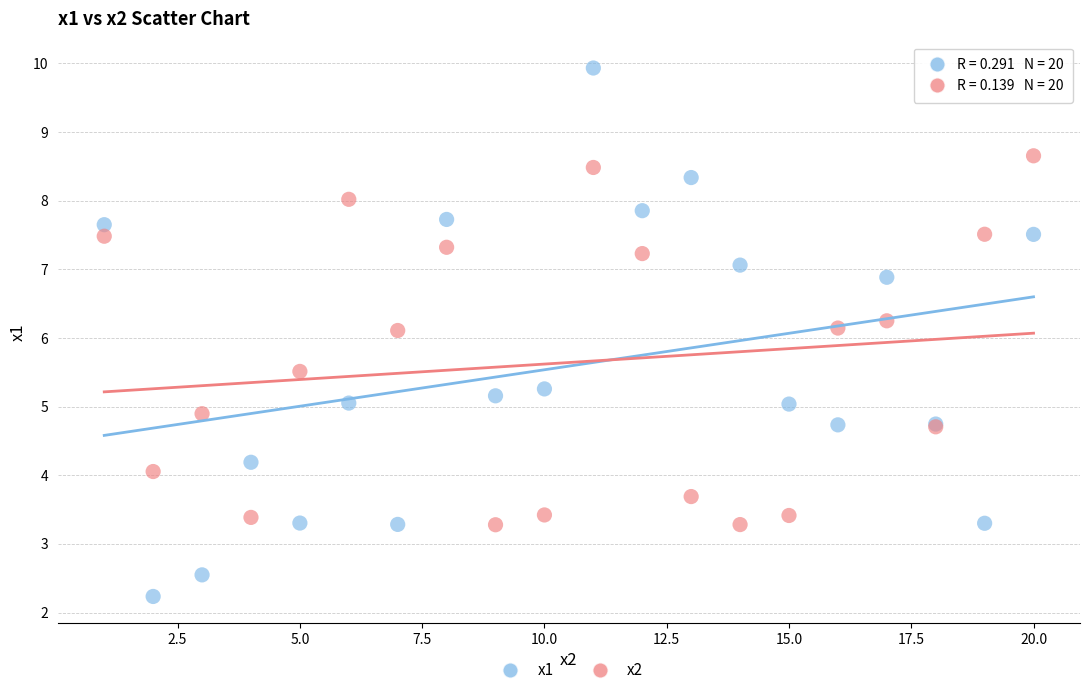

What are all the series names shown in the legend?

x1, x2